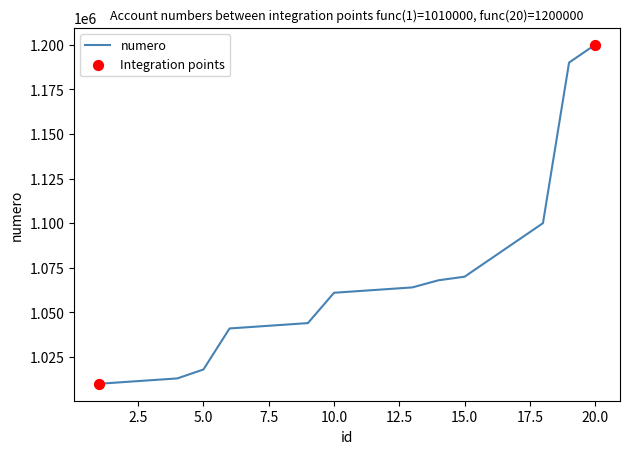

What is the minimum value shown in the chart?

1010000